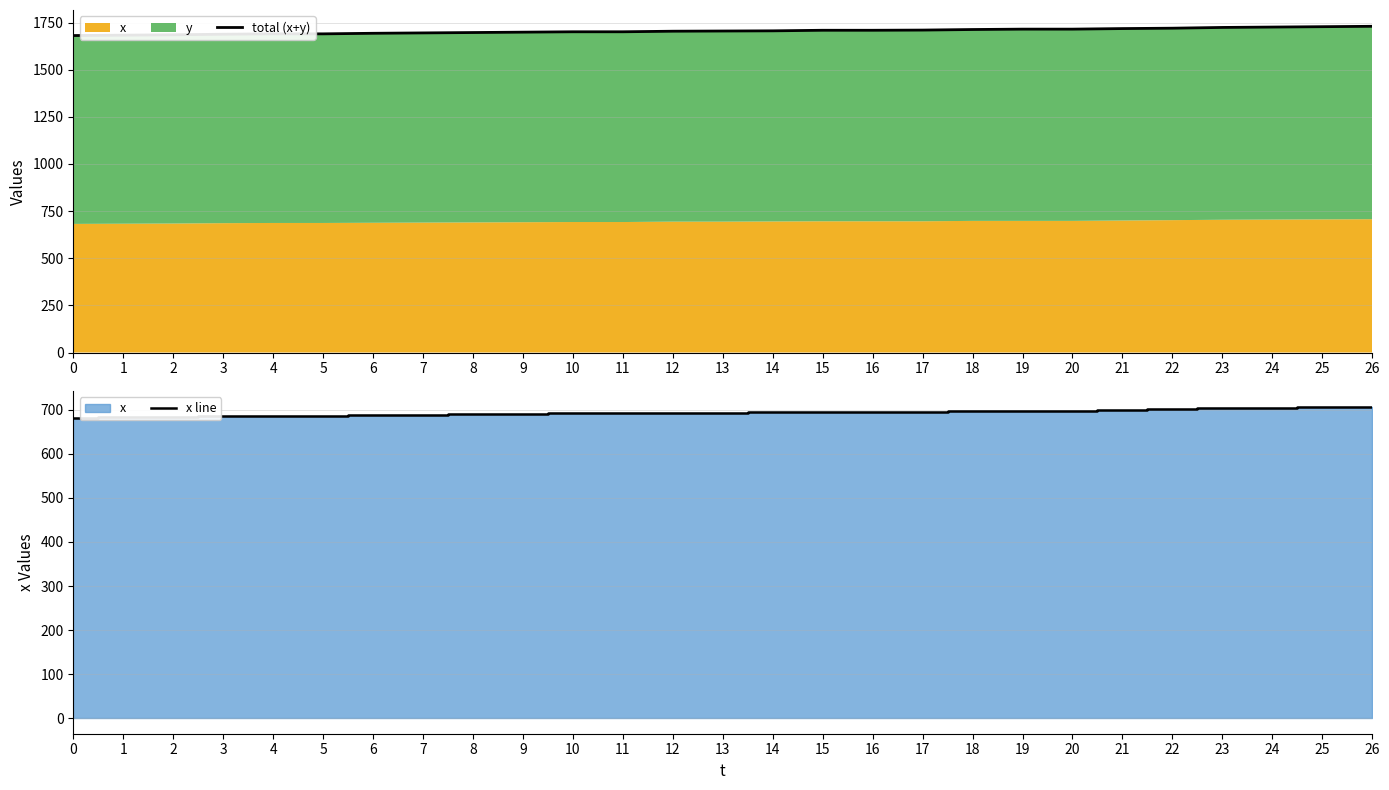

The value of x line at 0 is 181. True or false?

False